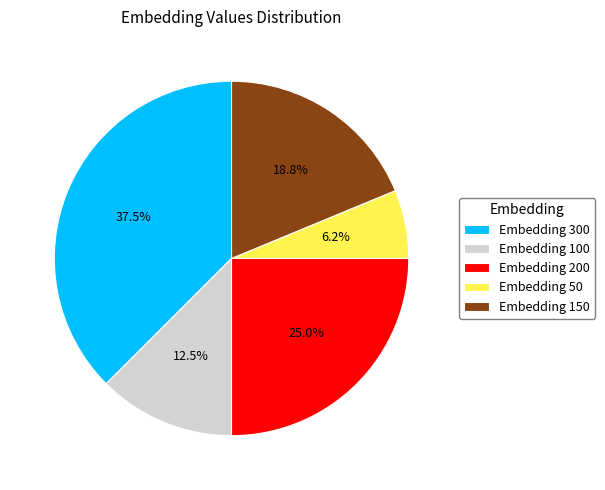

How many slices are in this pie chart?

5